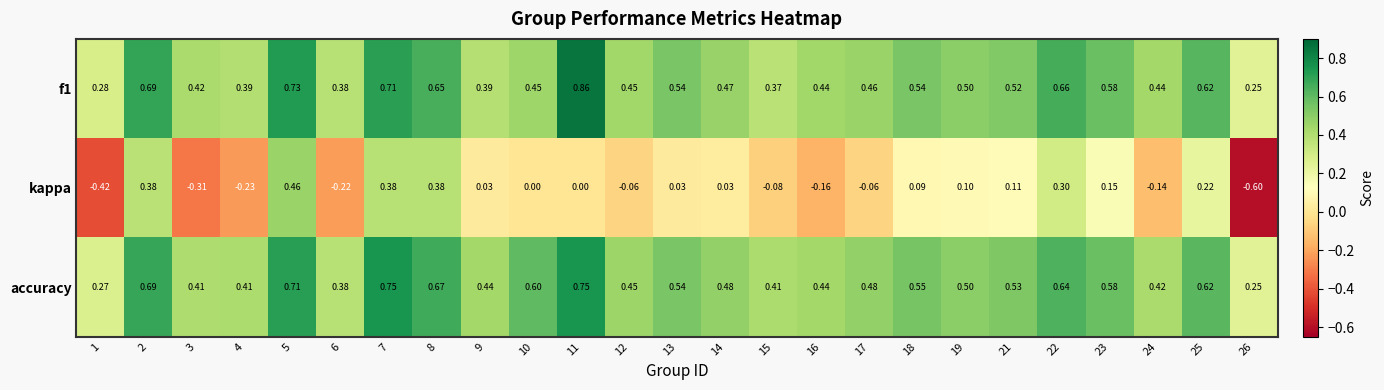

Which series has the largest total across all categories?

accuracy